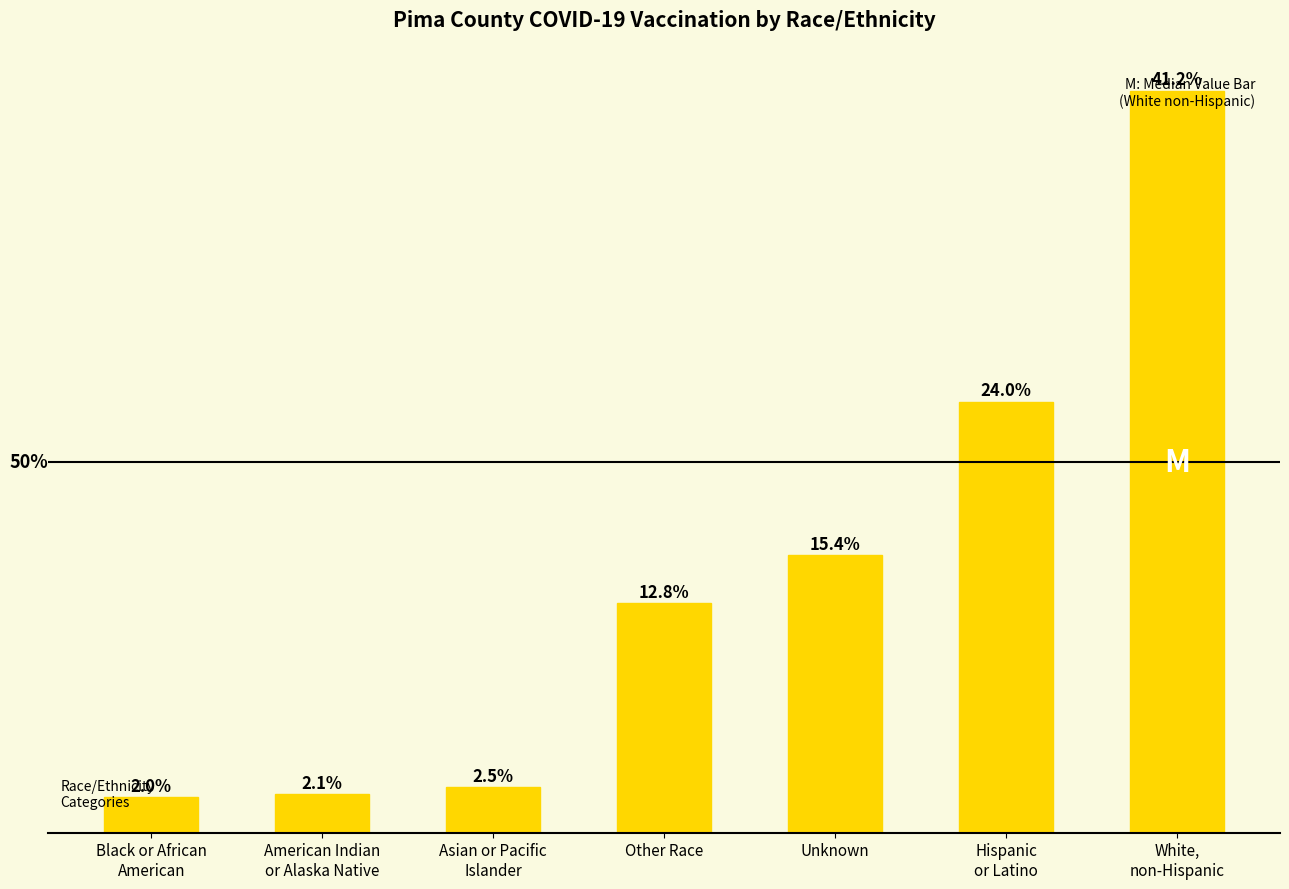

Reading right to left, what are all the values shown in this chart?

White,
non-Hispanic=224909	Hispanic
or Latino=130694	Unknown=84123	Other Race=69547	Asian or Pacific
Islander=13727	American Indian
or Alaska Native=11583	Black or African
American=10755